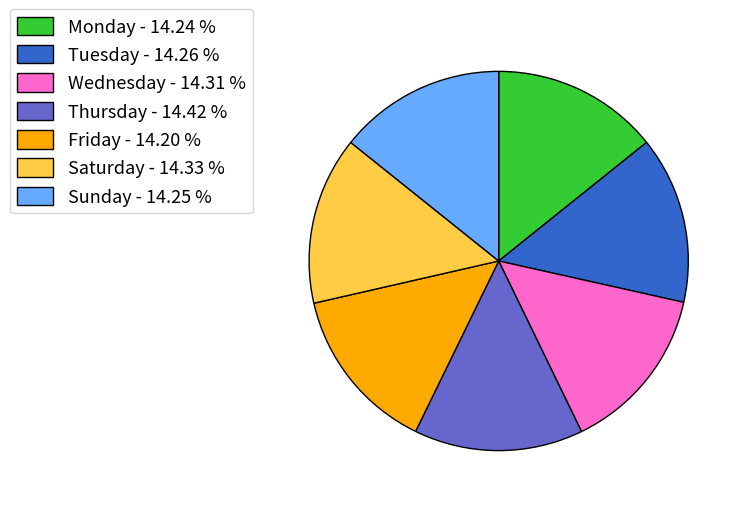

How many segments does this pie chart have?

7